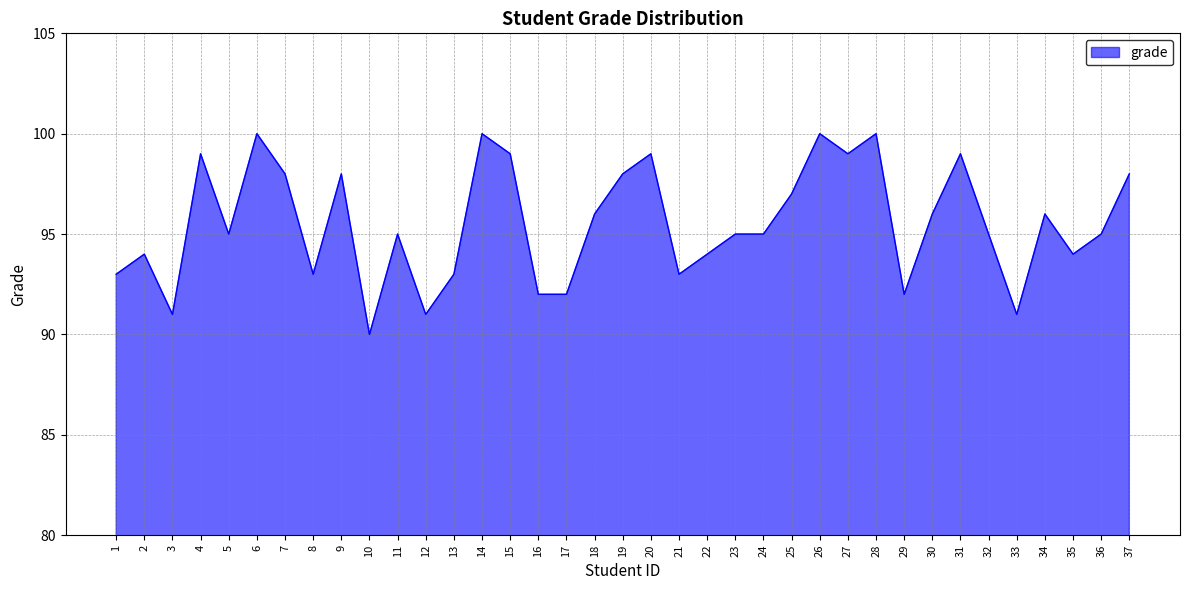

True or false: the data has more than 0 interior local peaks.

True